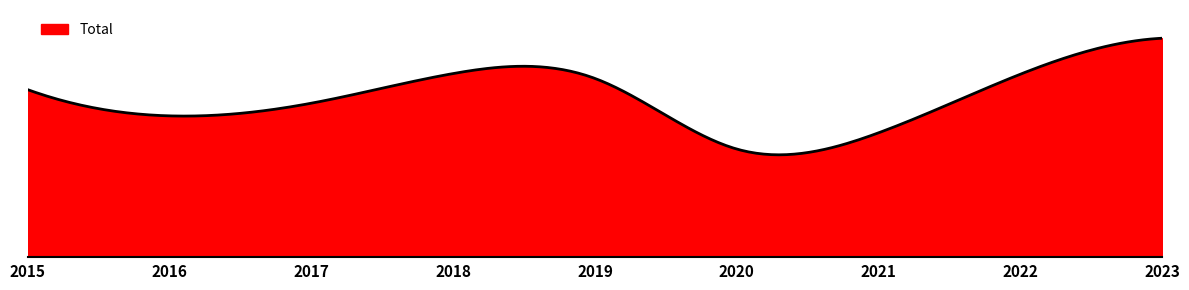

Does the chart have visible grid lines?

No